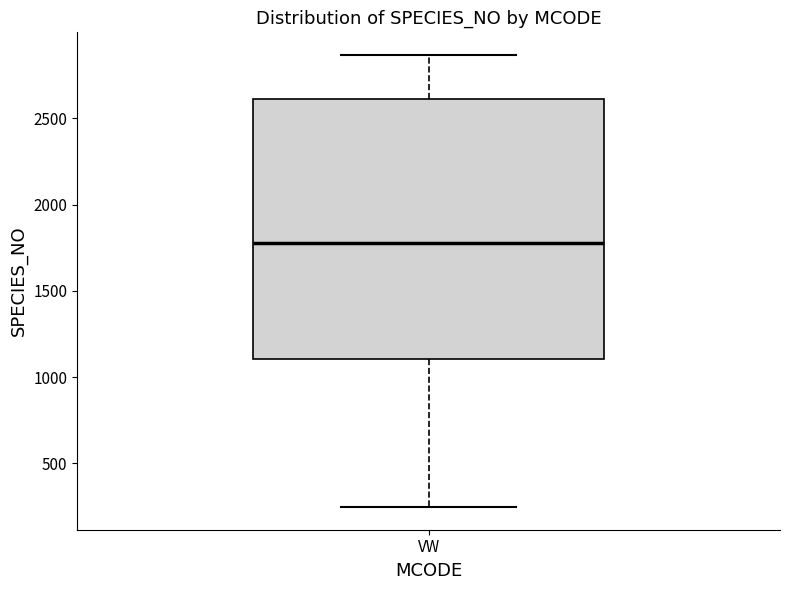

Where does the upper whisker of the box for VW end on the y-axis? The values are not printed on the chart, so give them approximately, as read against the axis.

2850